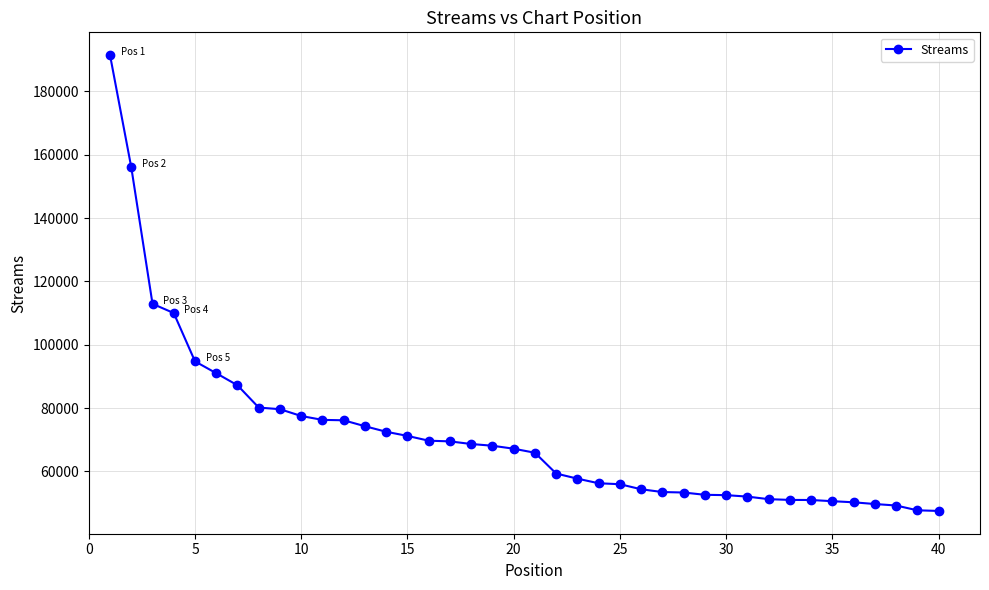

What is the smallest value displayed?

47548